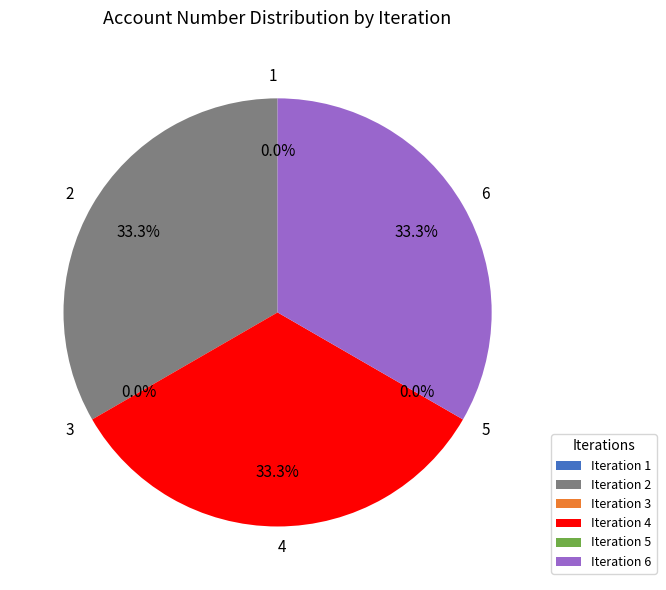

How much of the chart is everything except 2?

66.7%